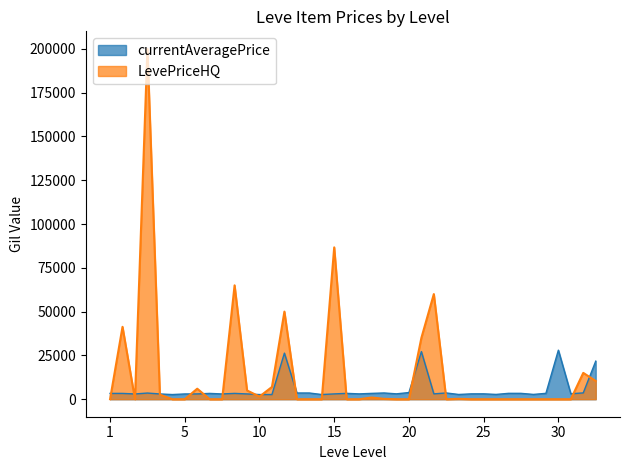

What is the maximum value for currentAveragePrice?

27990